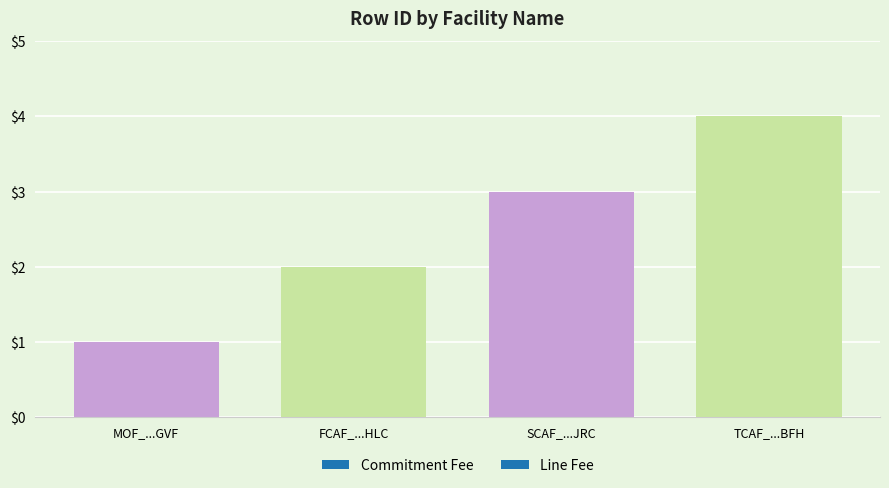

What is the smallest value displayed?

1